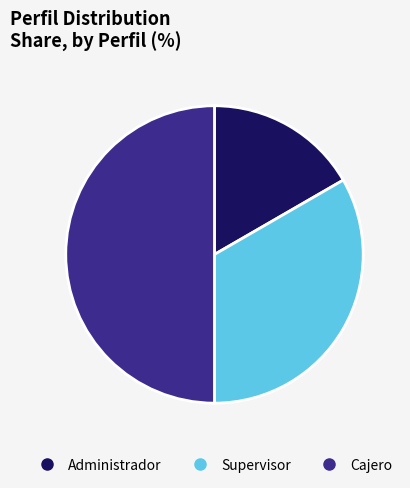

How many slices are in this pie chart?

3